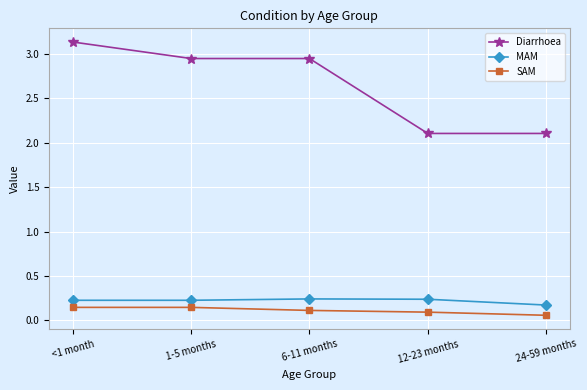

Rank the series at 6-11 months from lowest to highest value.

SAM, MAM, Diarrhoea